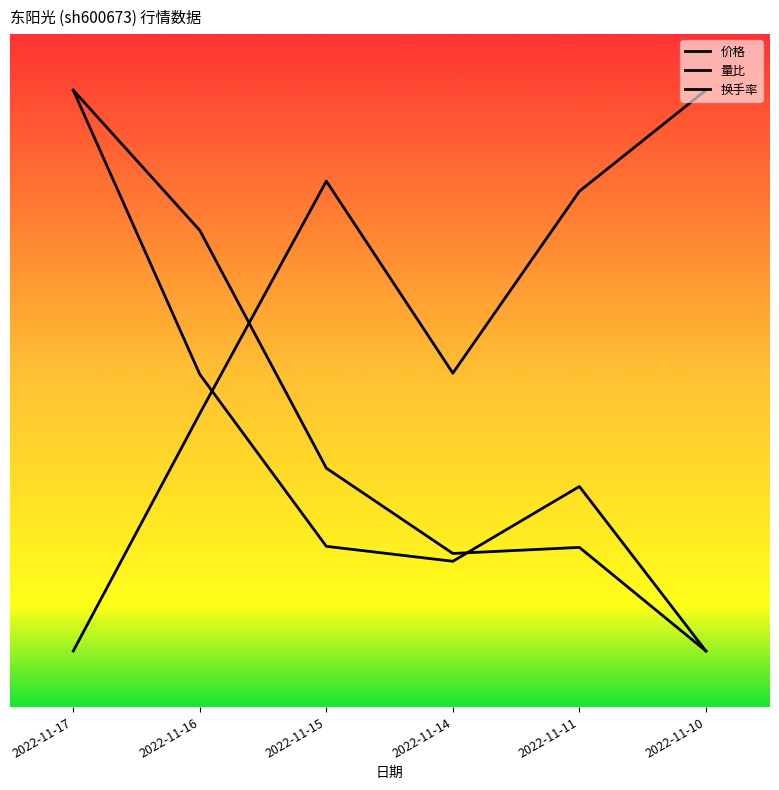

Is this an area chart (filled region under the line)?

No